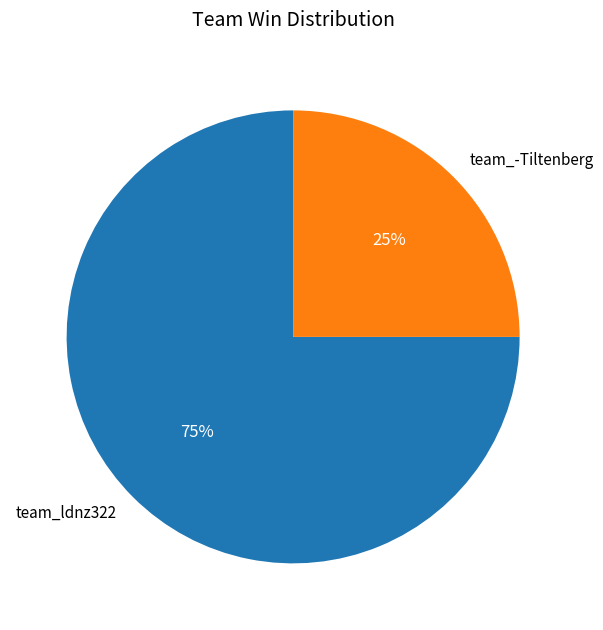

Which slice represents more than half of the pie?

team_ldnz322